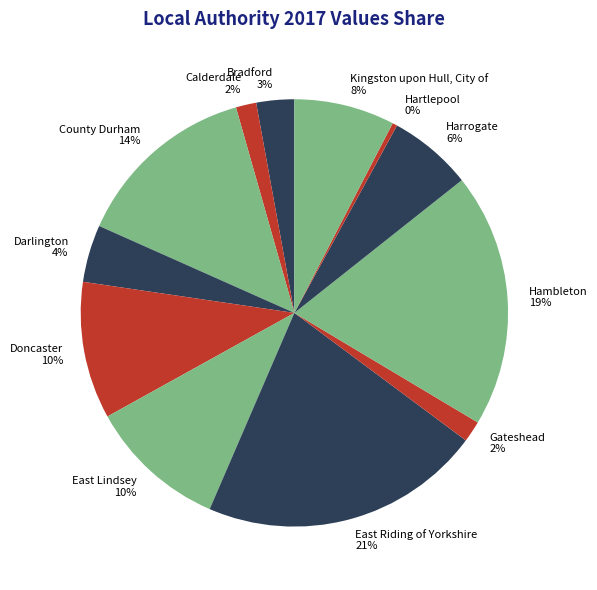

What is the smallest slice in the pie chart?

Hartlepool